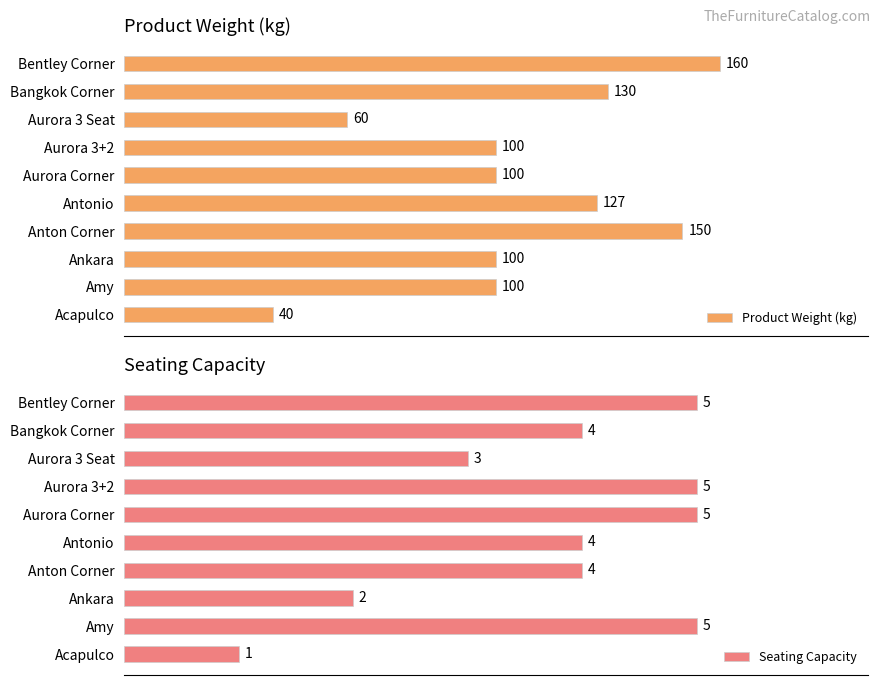

What is the average value of the Seating Capacity series?

4